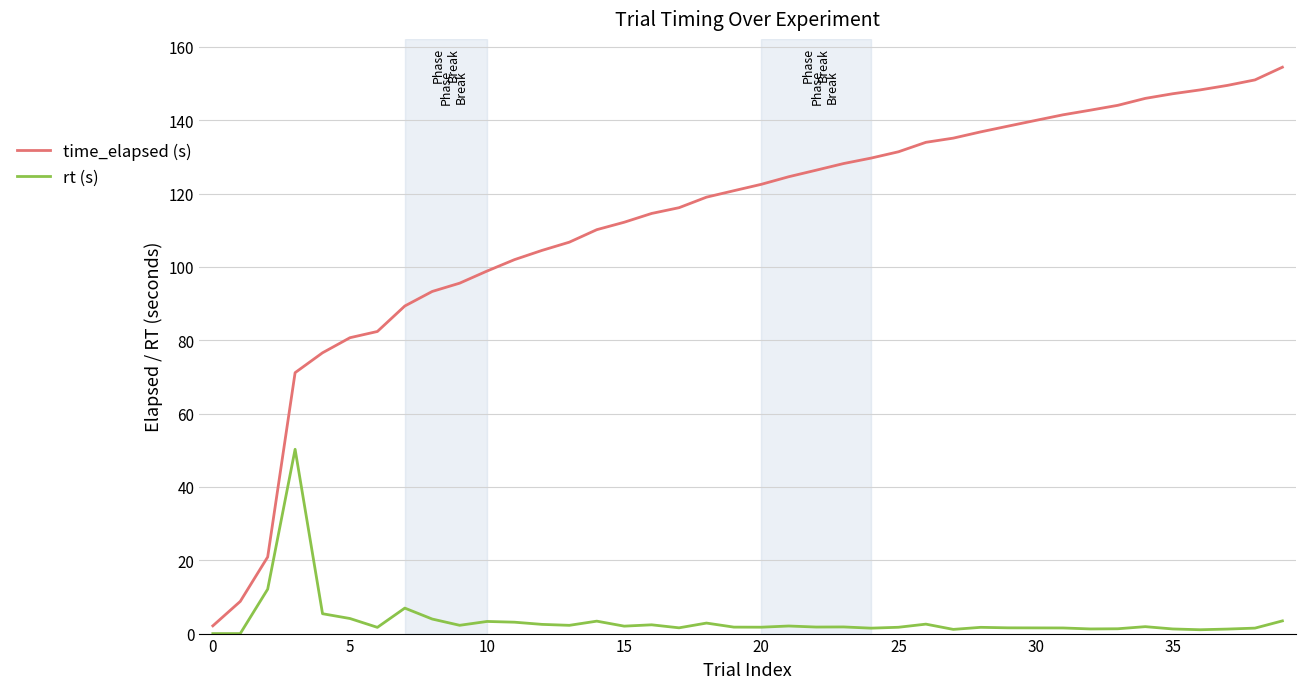

True or false: time_elapsed (s) and rt (s) cross at least once.

False